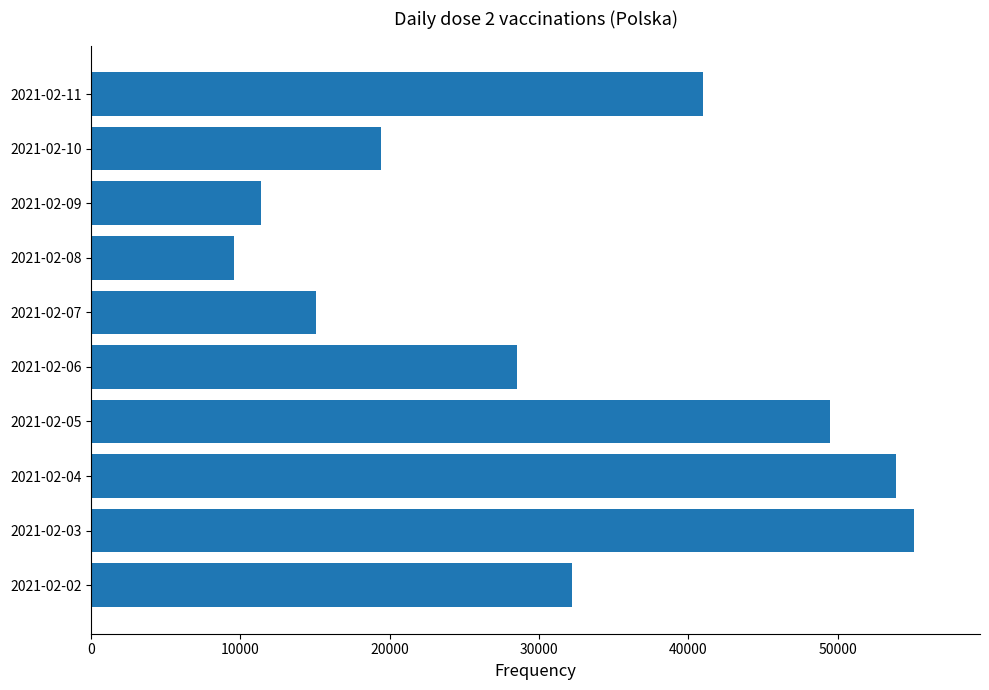

Is it true that the value at 2021-02-08 is 16773?

False